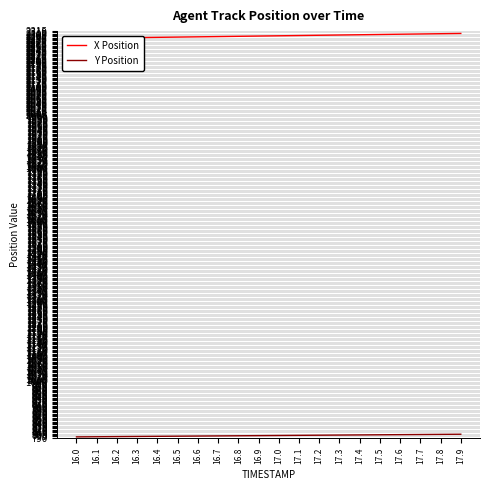

Reading right to left, transcribe all the data shown in this chart.

X Position: 2306.3	2305.3	2304.3	2303.3	2302.3	2301.4	2300.4	2299.4	2298.4	2297.4	2296.5	2295.5	2294.5	2293.5	2292.6	2291.6	2290.6	2289.6	2288.6	2287.7
Y Position: 802.8	802.3	801.7	801.2	800.7	800.2	799.6	799.1	798.6	798.0	797.5	797.0	796.5	795.9	795.4	794.9	794.4	793.8	793.3	792.8